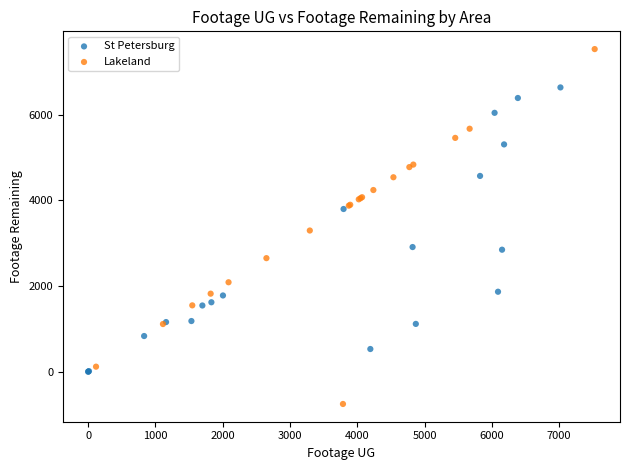

Which series contains the highest Y value?

Lakeland